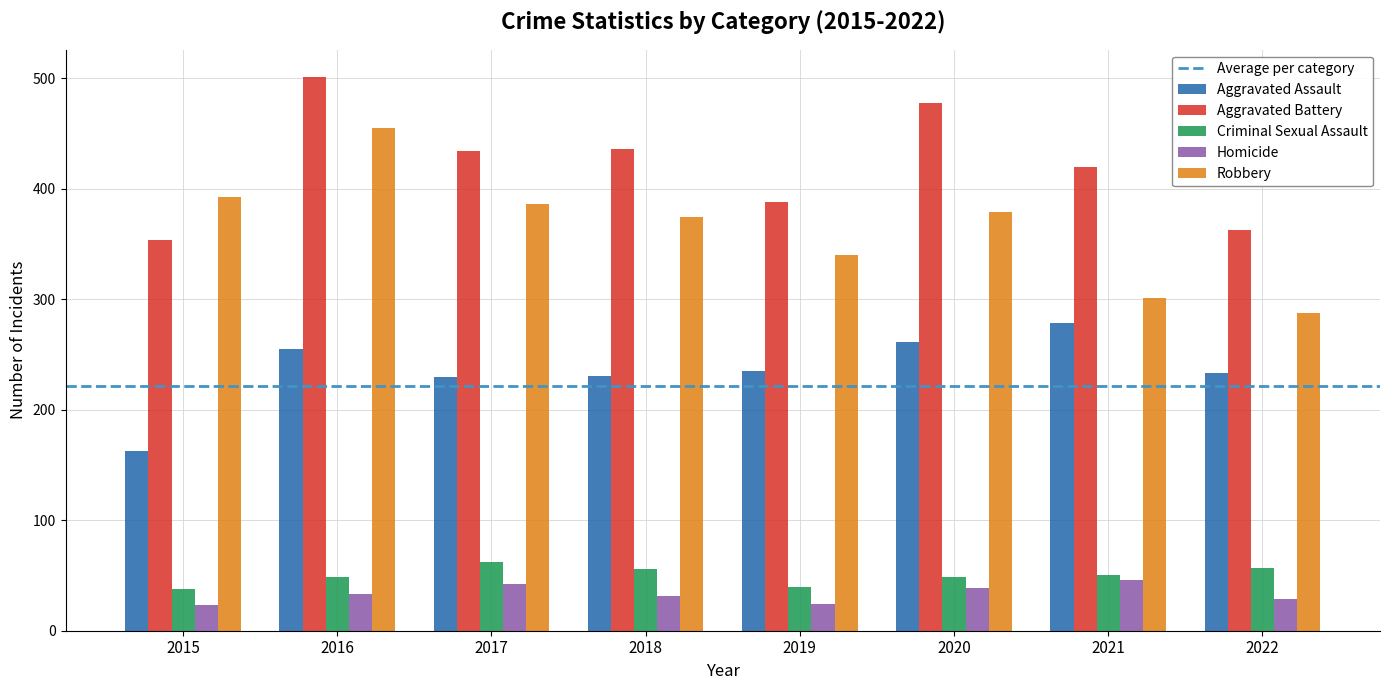

What is the smallest value displayed?

23